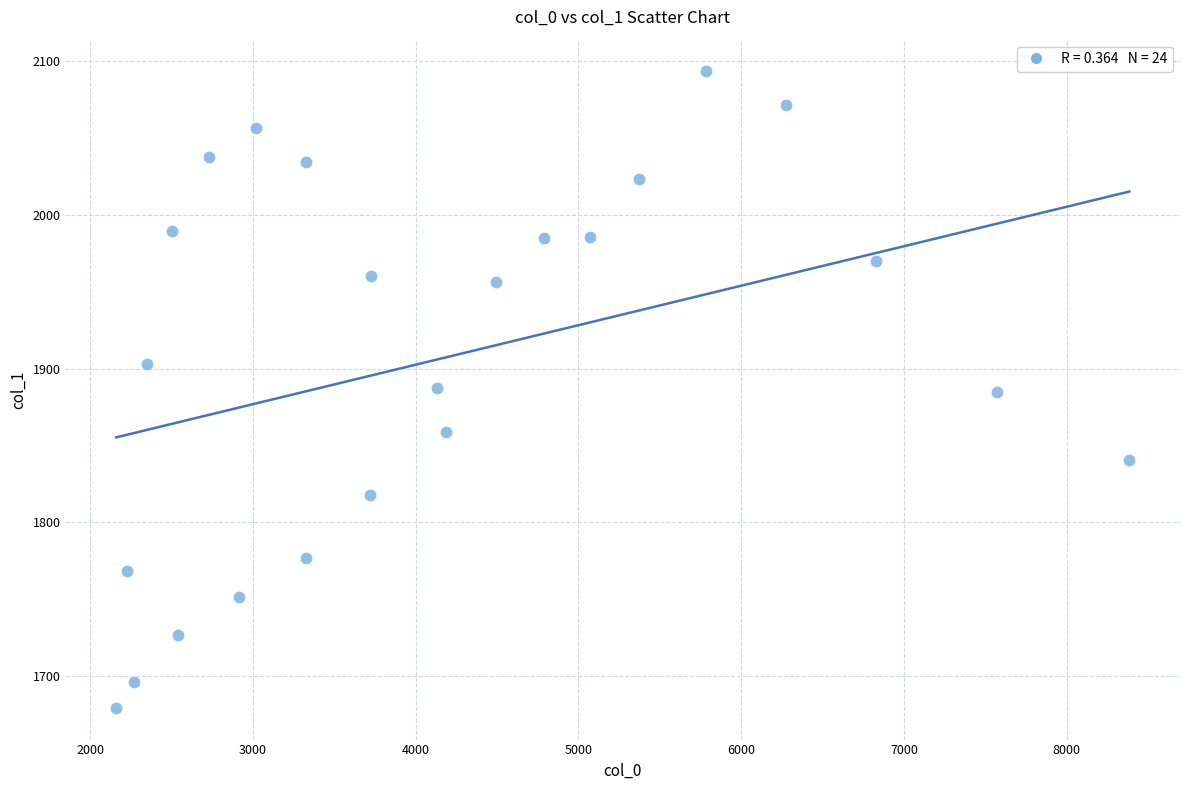

What is the range of X values (max minus min)?

6224.8